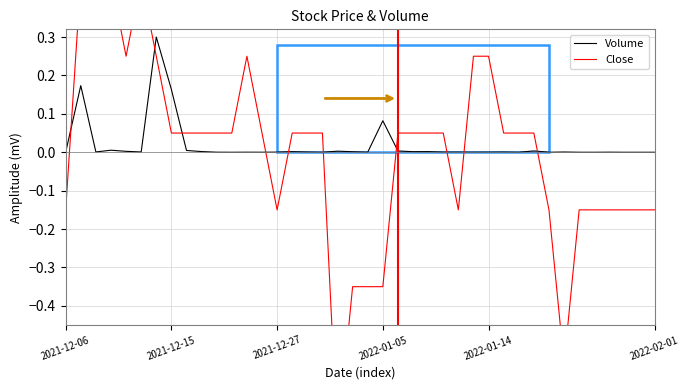

How many interior local peaks does the Close series have?

2